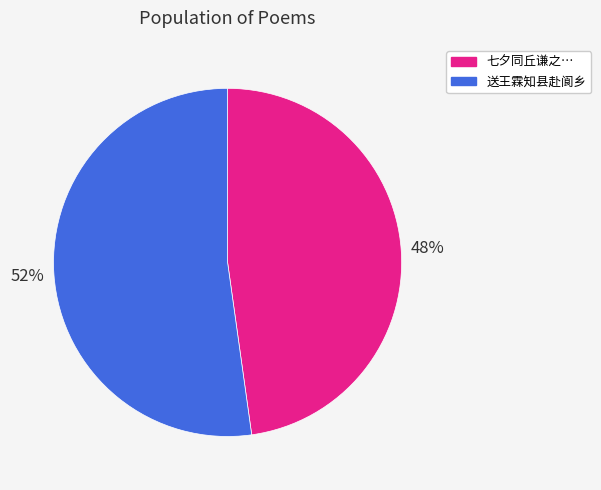

True or false: 七夕同丘谦之… accounts for 41% of the total.

False